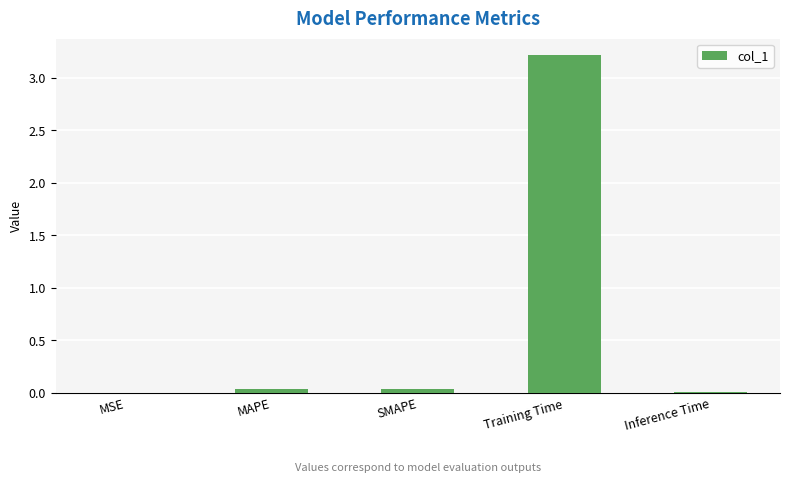

Between MSE and SMAPE, which is larger?

SMAPE